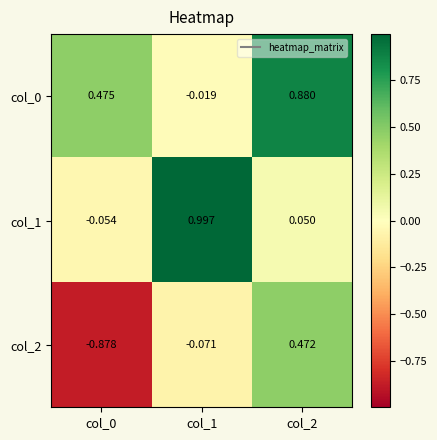

Is the value of col_1 at col_0 greater than the value of col_2 at col_2?

No